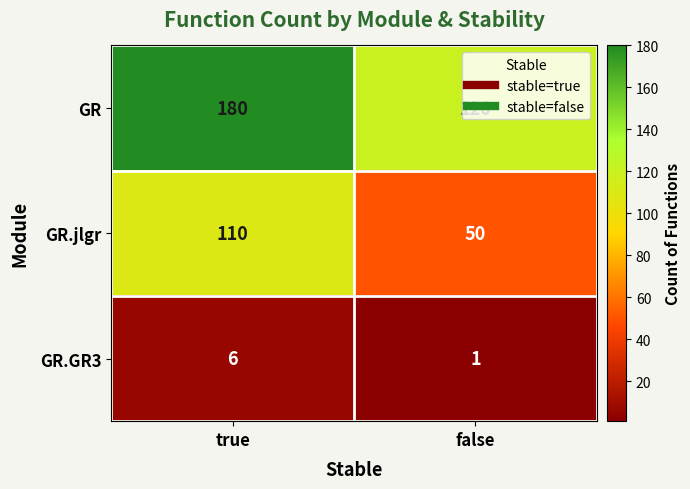

What is the maximum value shown in the chart?

180